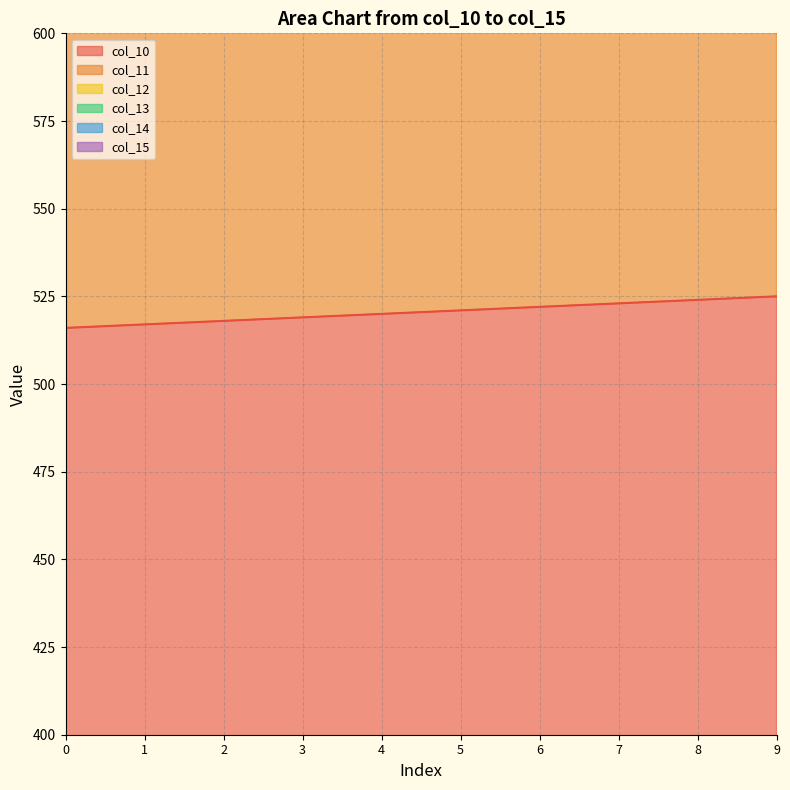

True or false: col_11 and col_10 cross at least once.

False